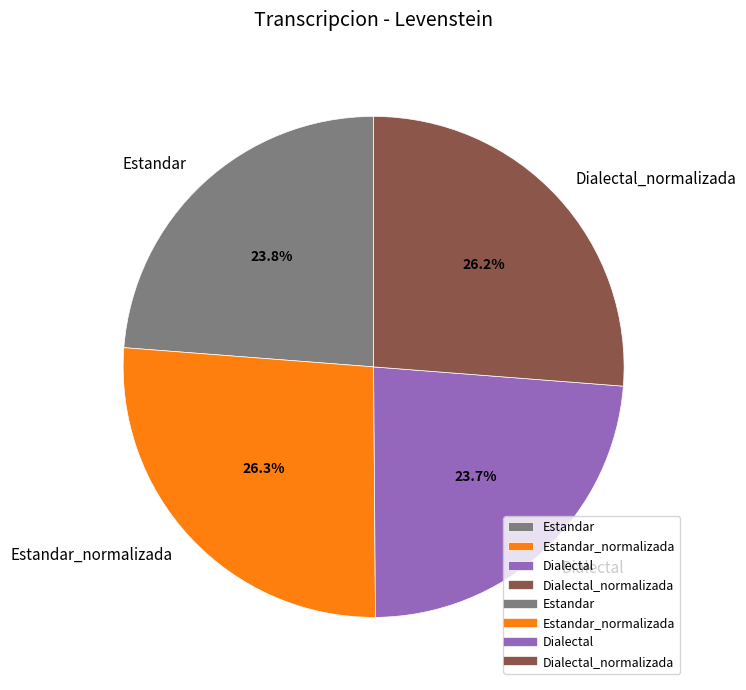

Between Estandar_normalizada and Dialectal, which is larger?

Estandar_normalizada